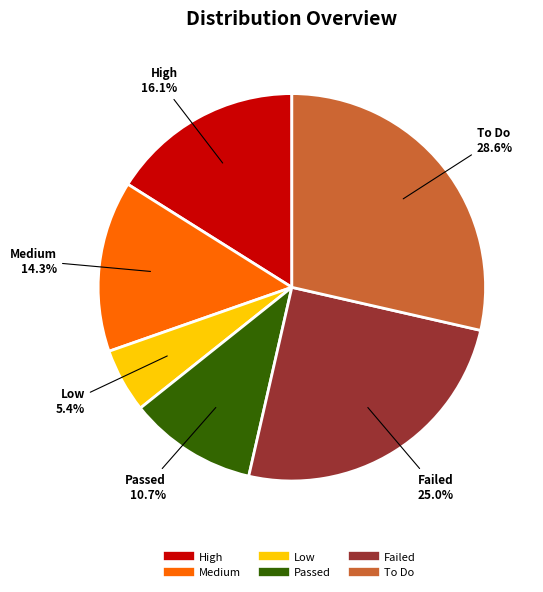

Does any single category account for the majority?

No